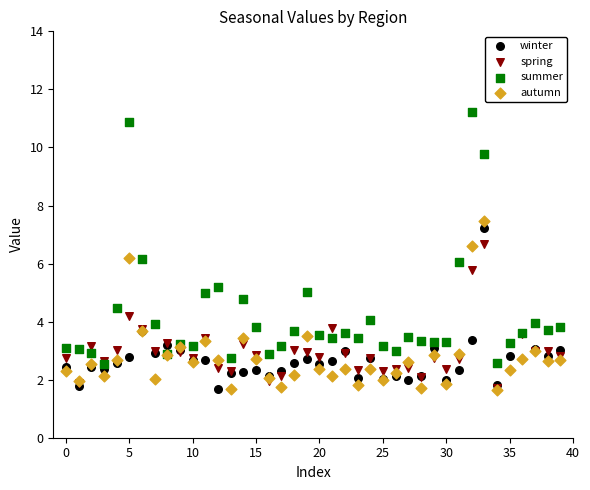

What are all the series names shown in the legend?

winter, spring, summer, autumn